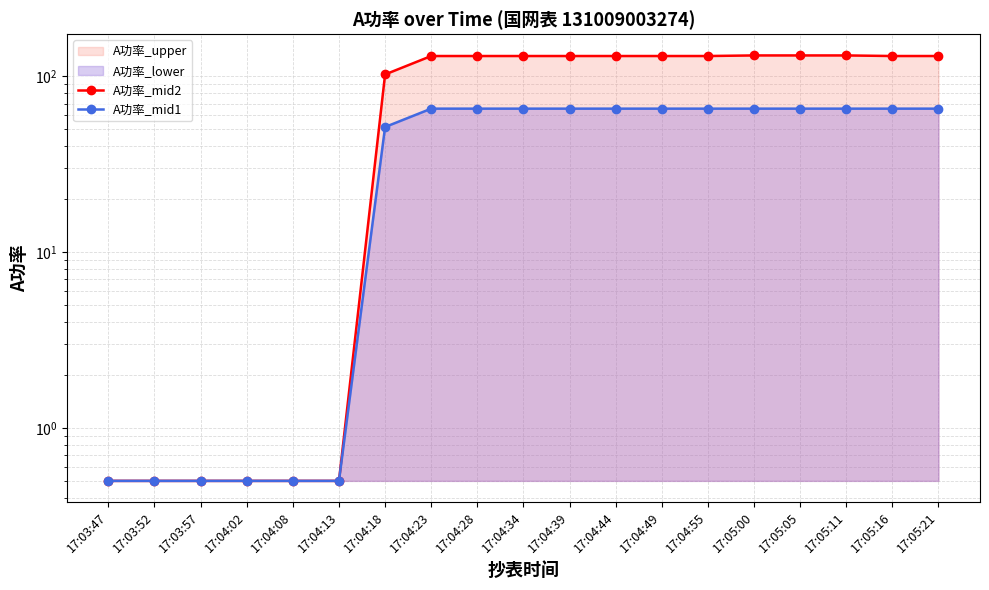

At 17:04:49, list the series in order from smallest to largest.

A功率_mid1, A功率_mid2